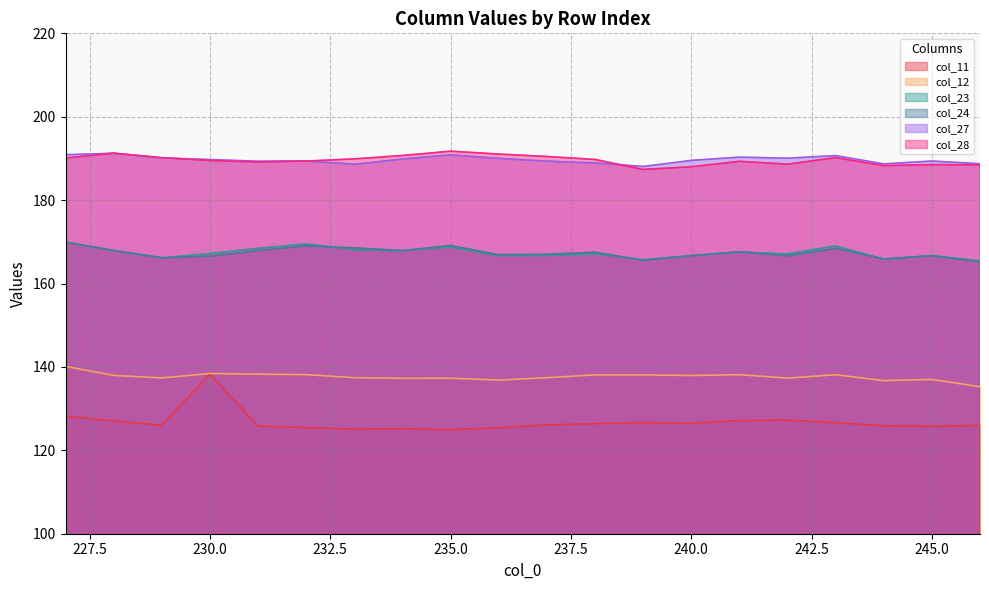

At how many categories does at least one series exceed 188?

20